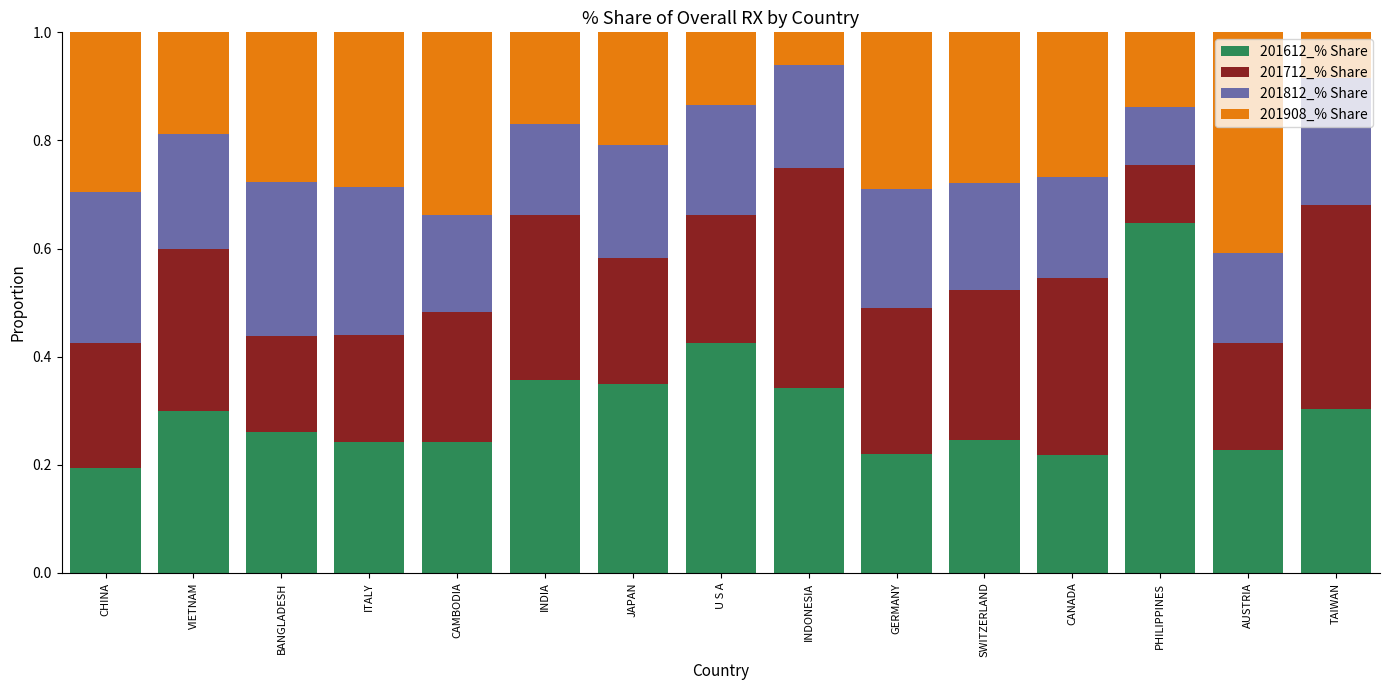

The 201612_% Share series shows 0.1 at AUSTRIA. True or false?

False